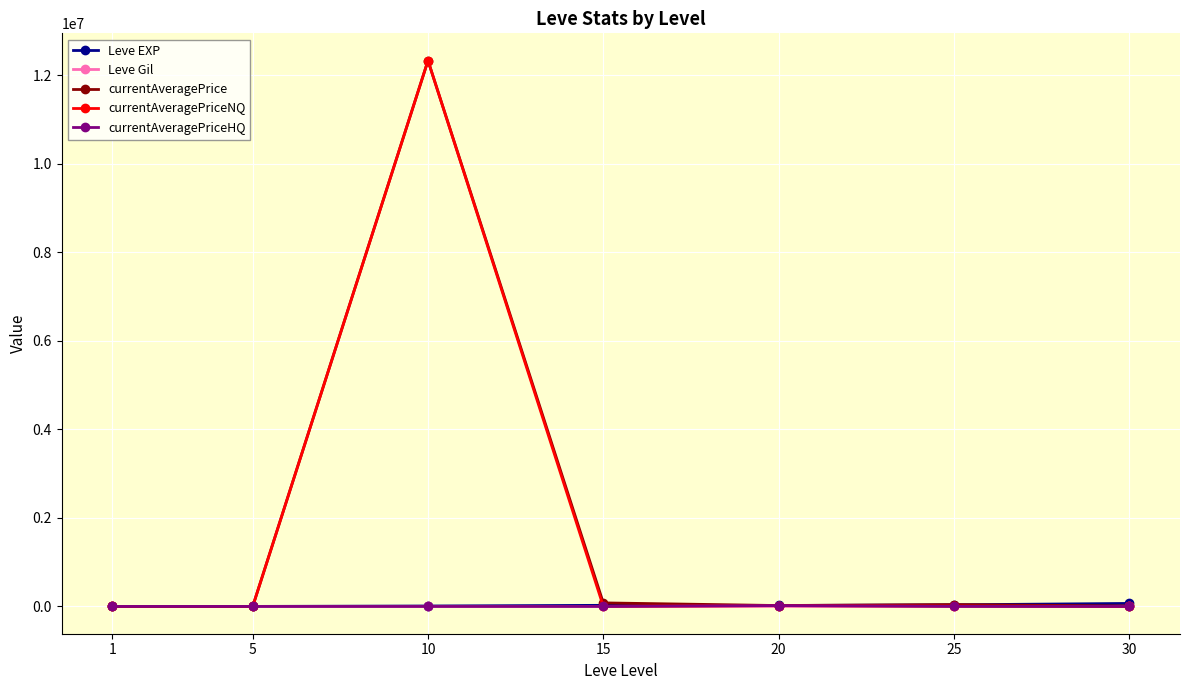

What is the greatest value displayed?

12333500